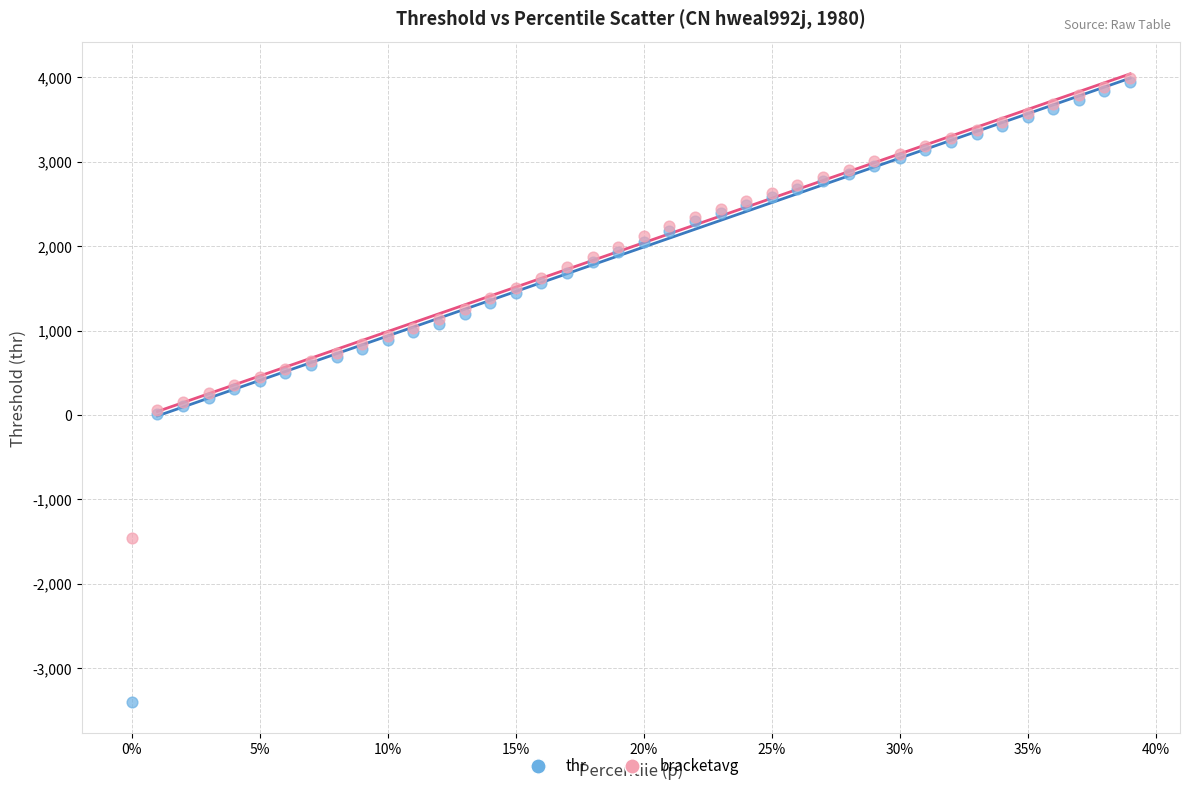

Which series contains the lowest Y value?

thr